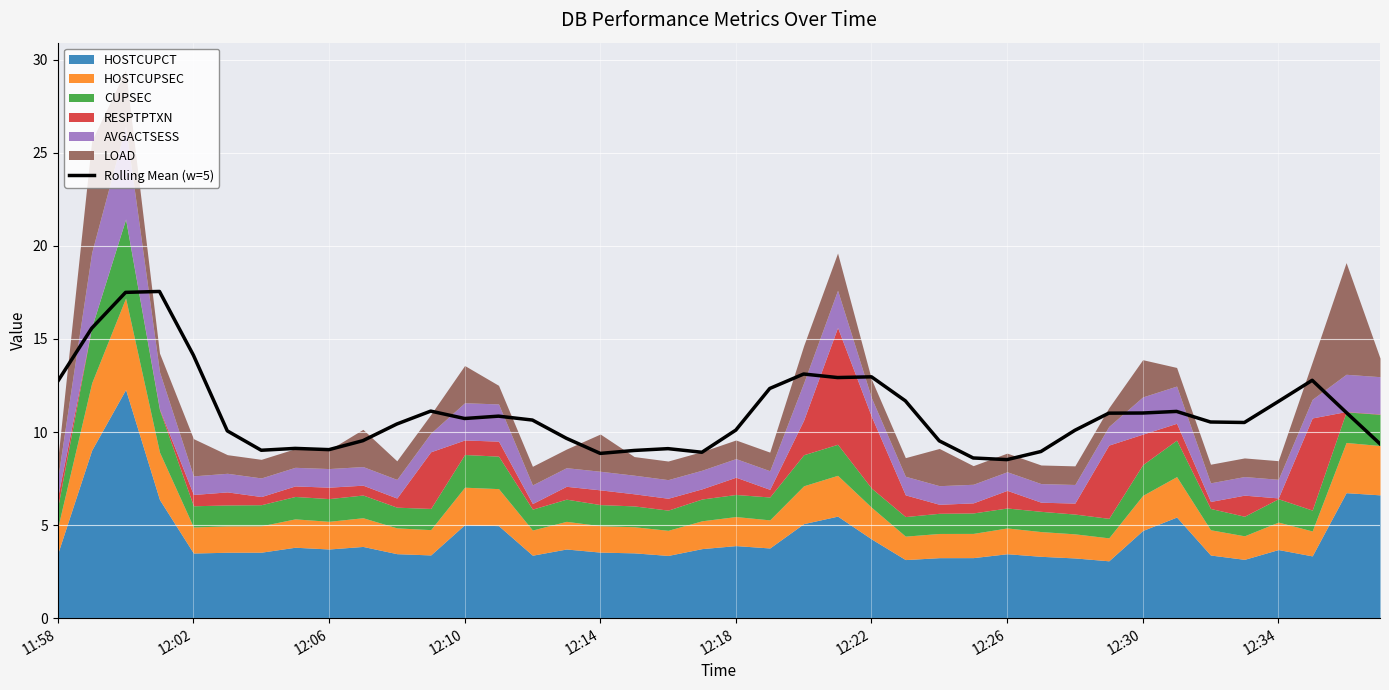

What is the average value?

11.0